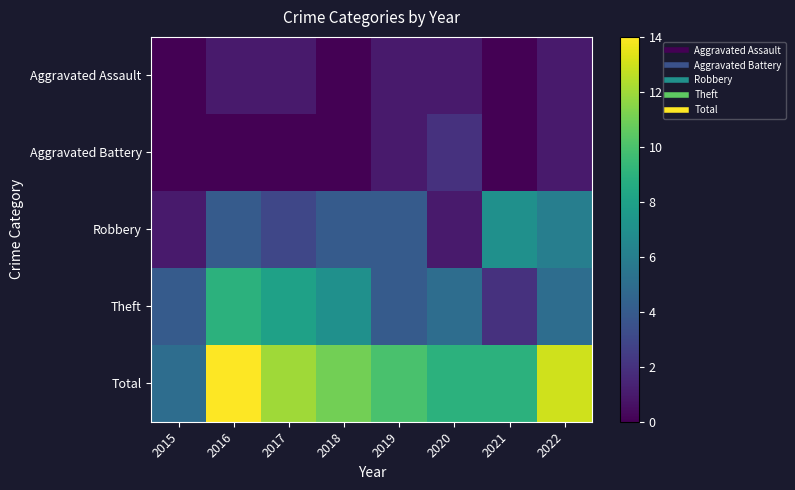

Which series has the widest spread of values?

Total